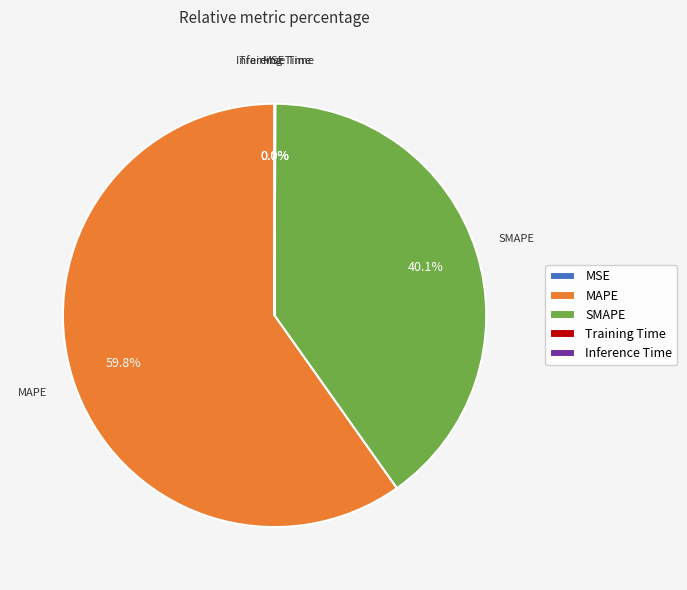

Which category has the biggest portion of the pie?

MAPE